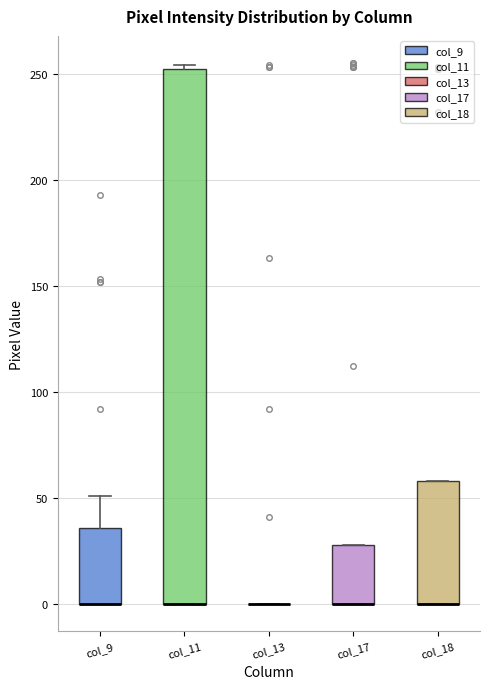

Comparing the boxes themselves (not the whiskers), which one is the tallest?

col_11